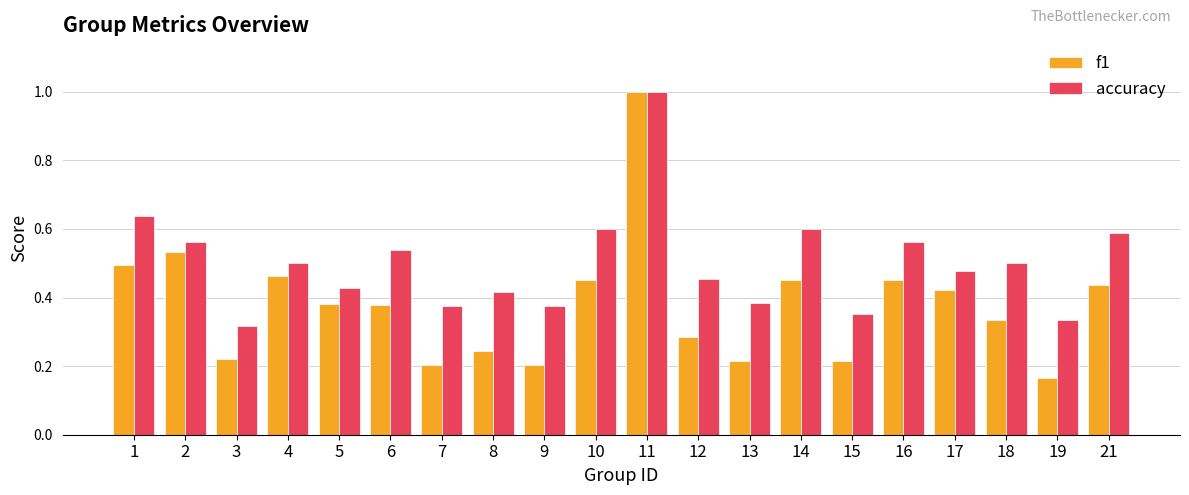

List the series in order of their overall mean, lowest first.

f1, accuracy